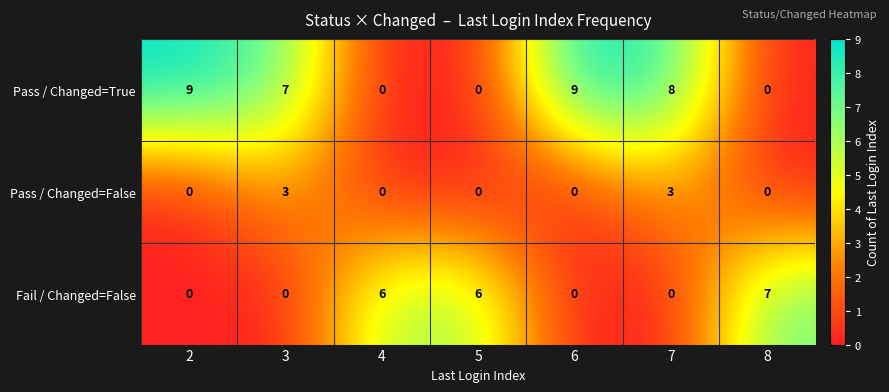

What is the total value across all series at 5?

6